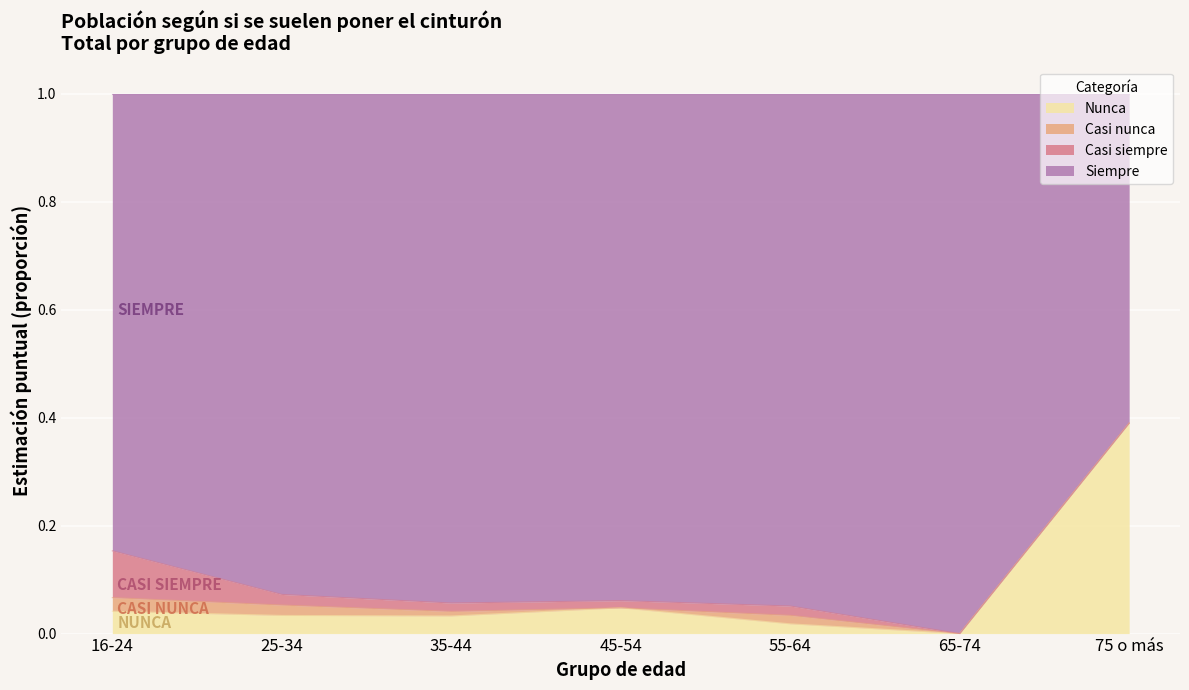

Does the chart display data point markers on the line(s)?

No